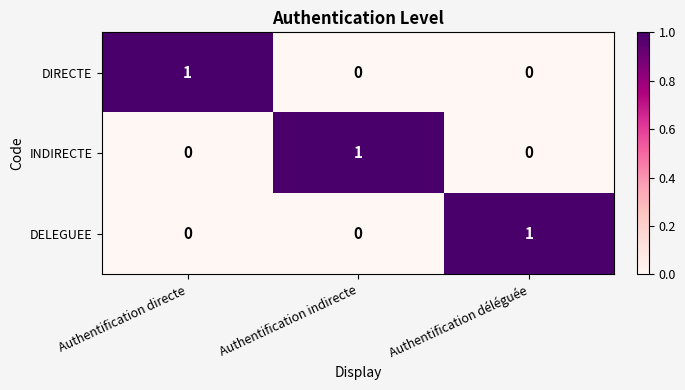

Reading left to right, list all the values displayed in this chart.

DIRECTE: 1	0	0
INDIRECTE: 0	1	0
DELEGUEE: 0	0	1